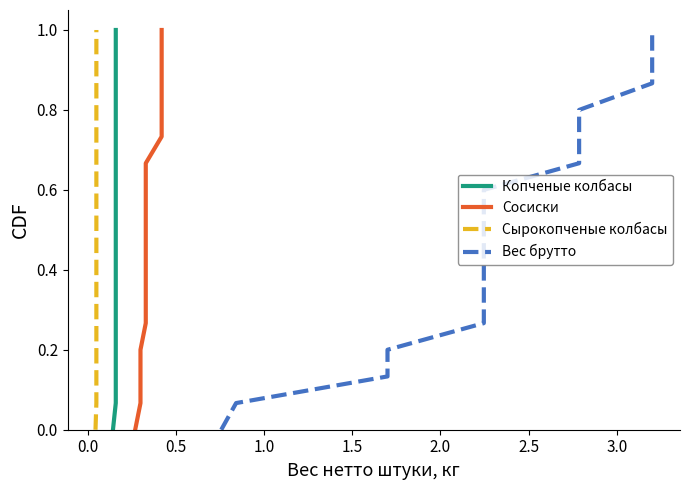

How many series are shown in this chart?

4